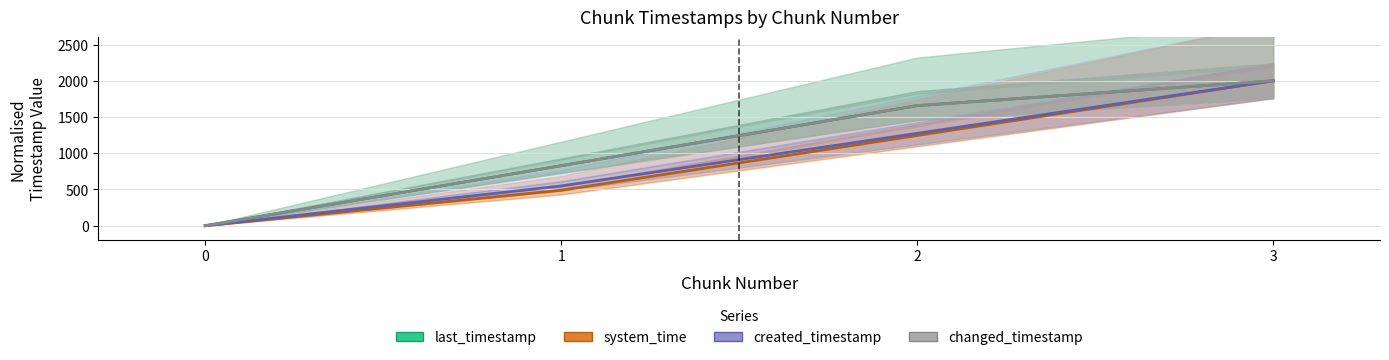

What is the average value of the changed_timestamp series?

1121.5